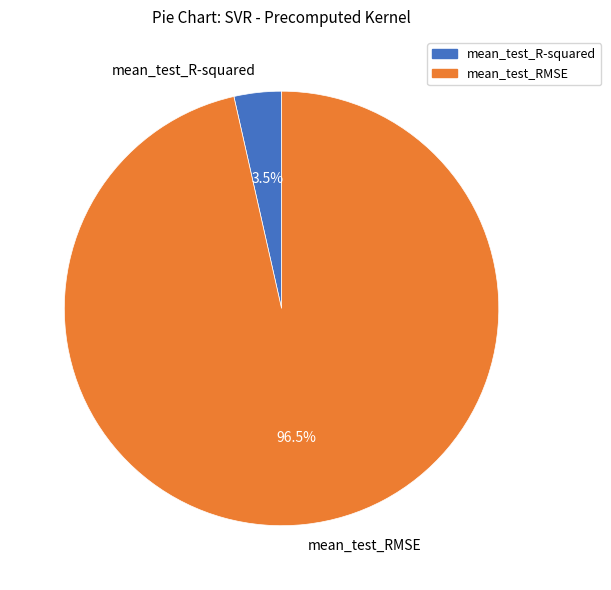

To the nearest percent, what is the combined percentage of mean_test_RMSE and mean_test_R-squared?

100%